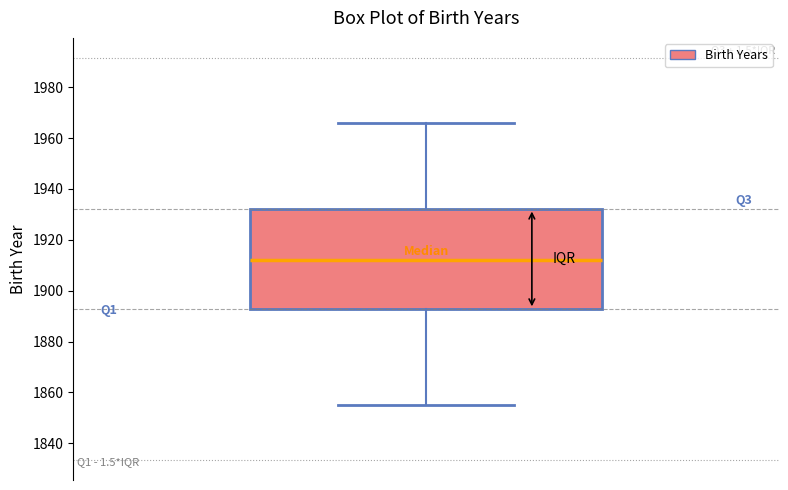

Transcribe this box plot: give where the median line is, the range the box spans, and where the two whiskers end, as read against the y-axis. The values are not printed on the chart, so give them approximately, as read against the axis.

median 1912, box 1892 to 1932, whiskers 1856 to 1966